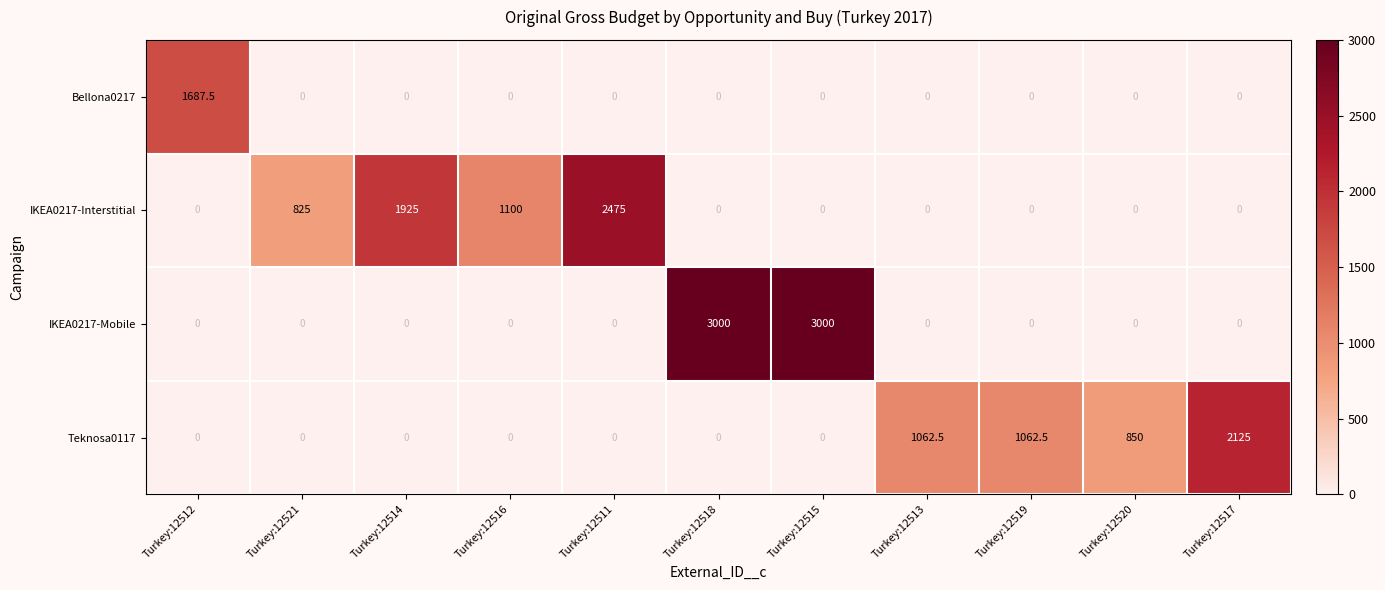

Rank the series by their maximum value, from highest to lowest.

IKEA0217-Mobile, IKEA0217-Interstitial, Teknosa0117, Bellona0217